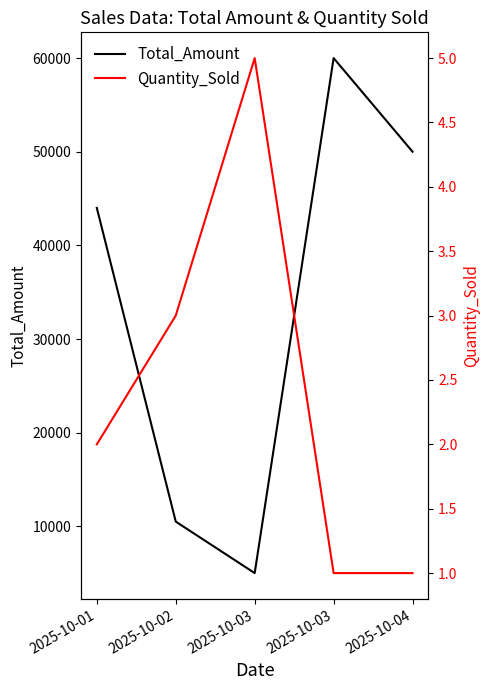

Where does the Total_Amount series first go above 44000?

2025-10-03